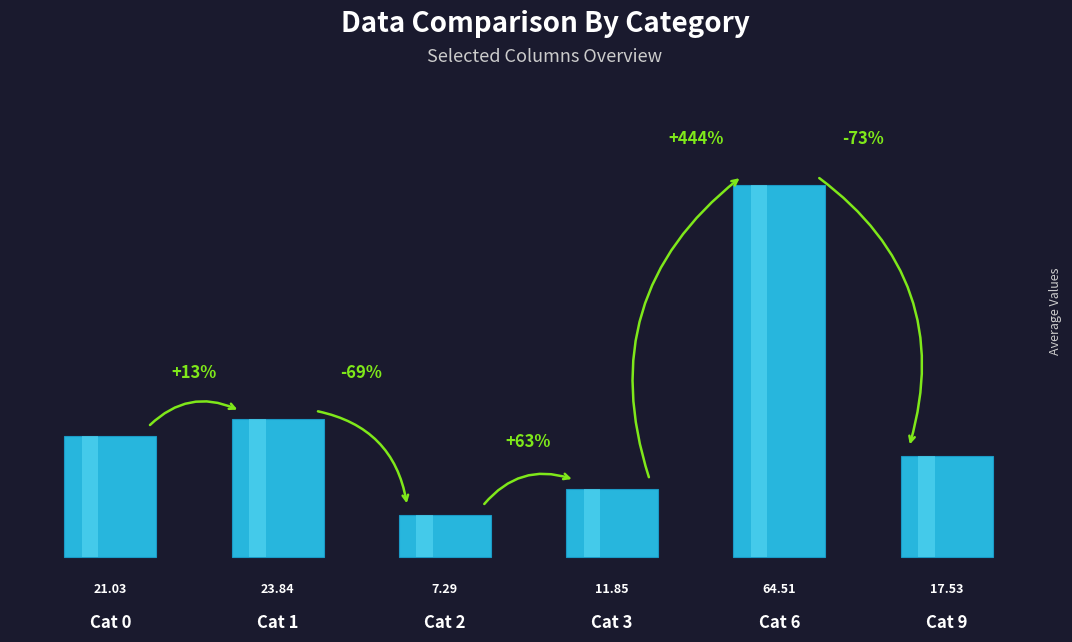

Approximately how many times larger is the value at Cat 2 compared to Cat 1?

0.3